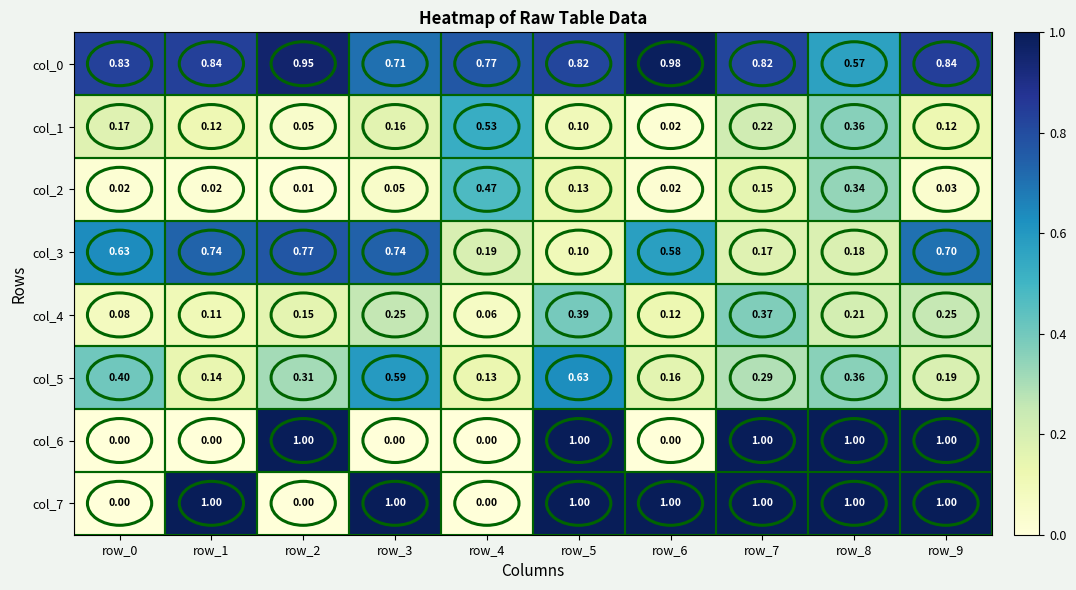

Is the value of col_3 at row_1 greater than the value of col_5 at row_6?

Yes